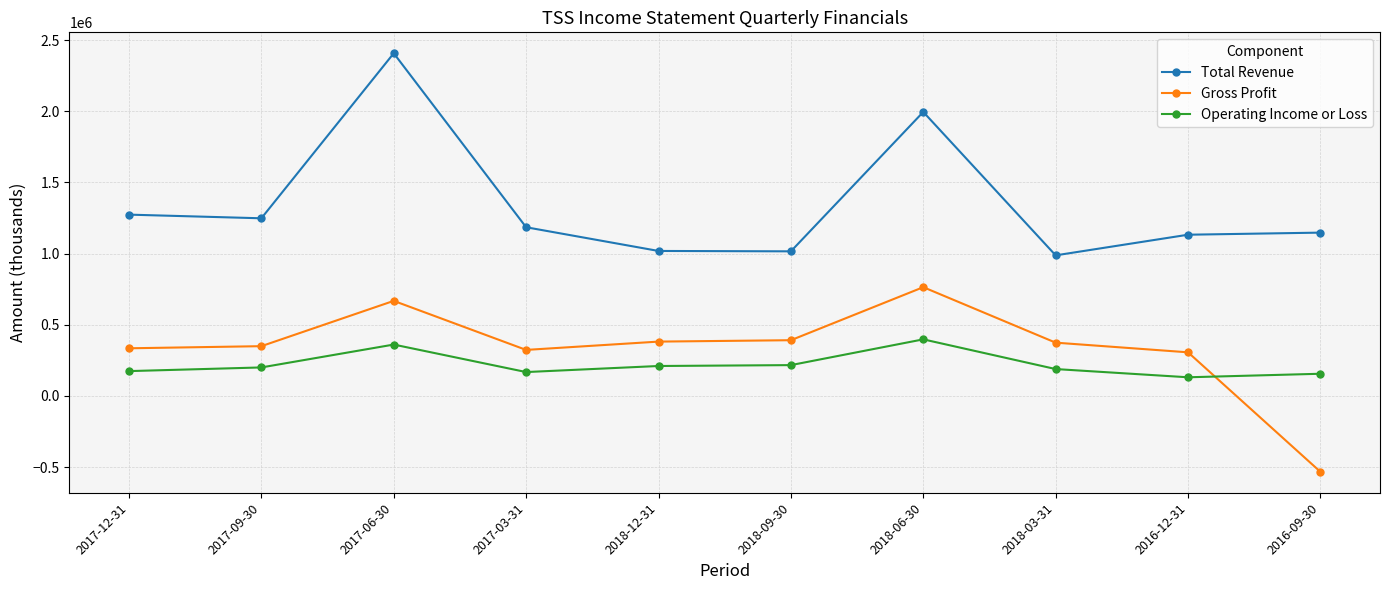

What is the difference between the maximum and minimum values in the Operating Income or Loss series?

266500